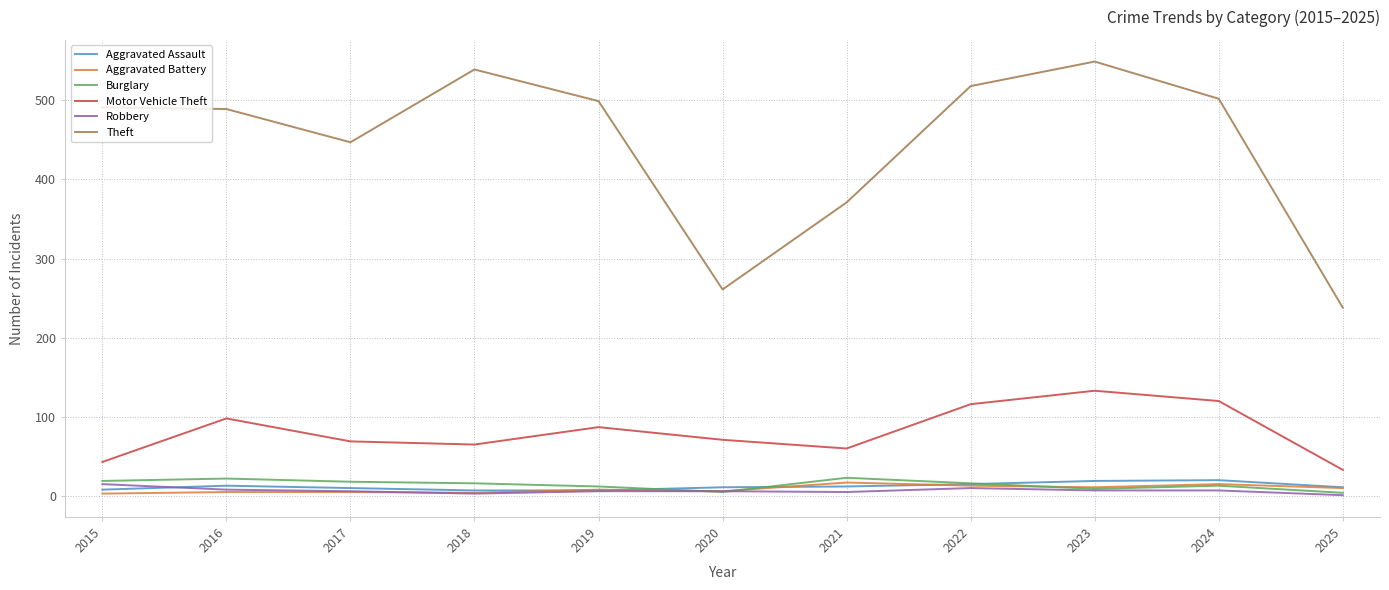

True or false: Motor Vehicle Theft and Aggravated Assault intersect in this chart.

False